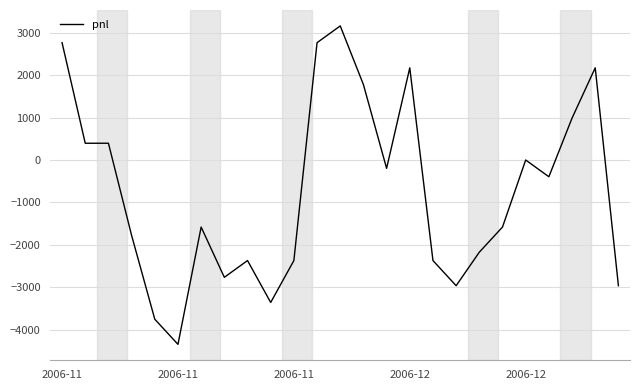

What is the smallest value displayed?

-4345.0